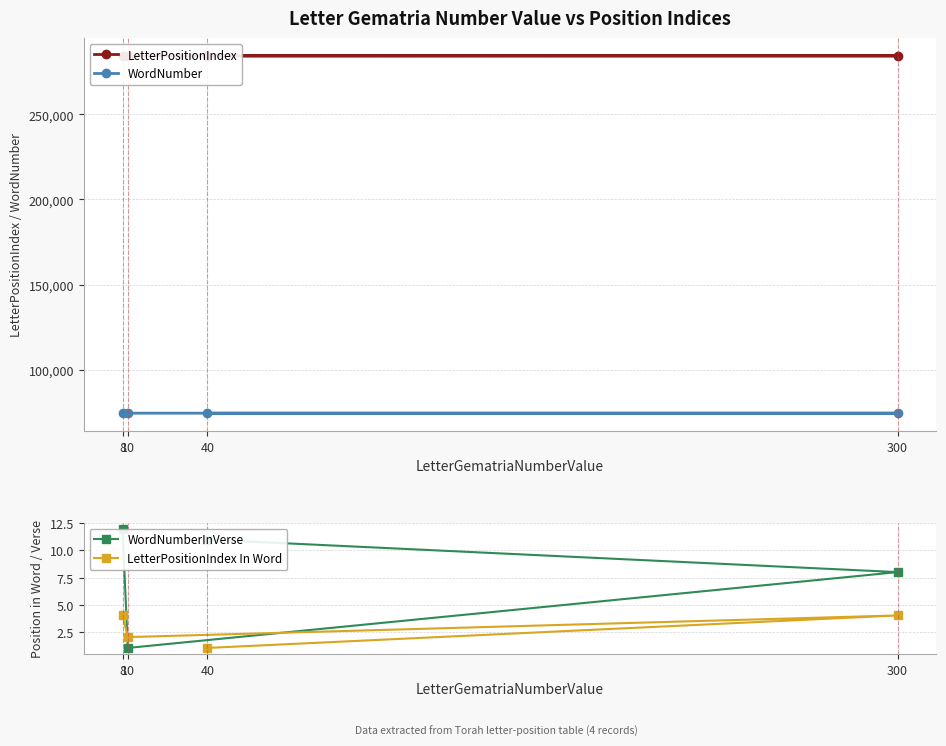

Between 300 and 8, which series saw the biggest shift?

LetterPositionIndex